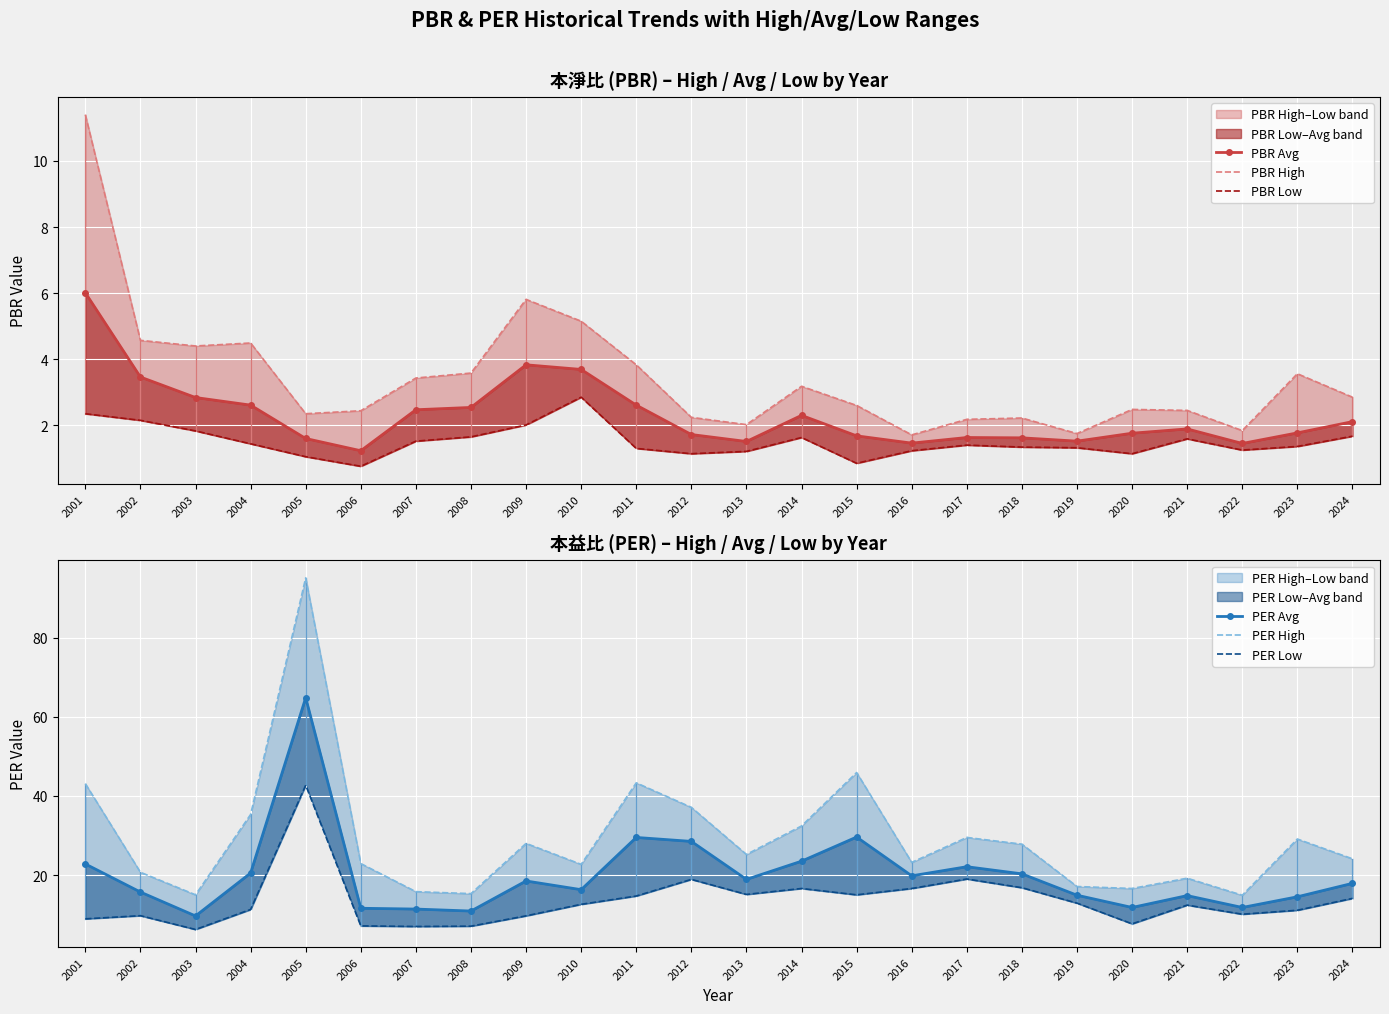

At which category is the sum across all series the highest?

2005